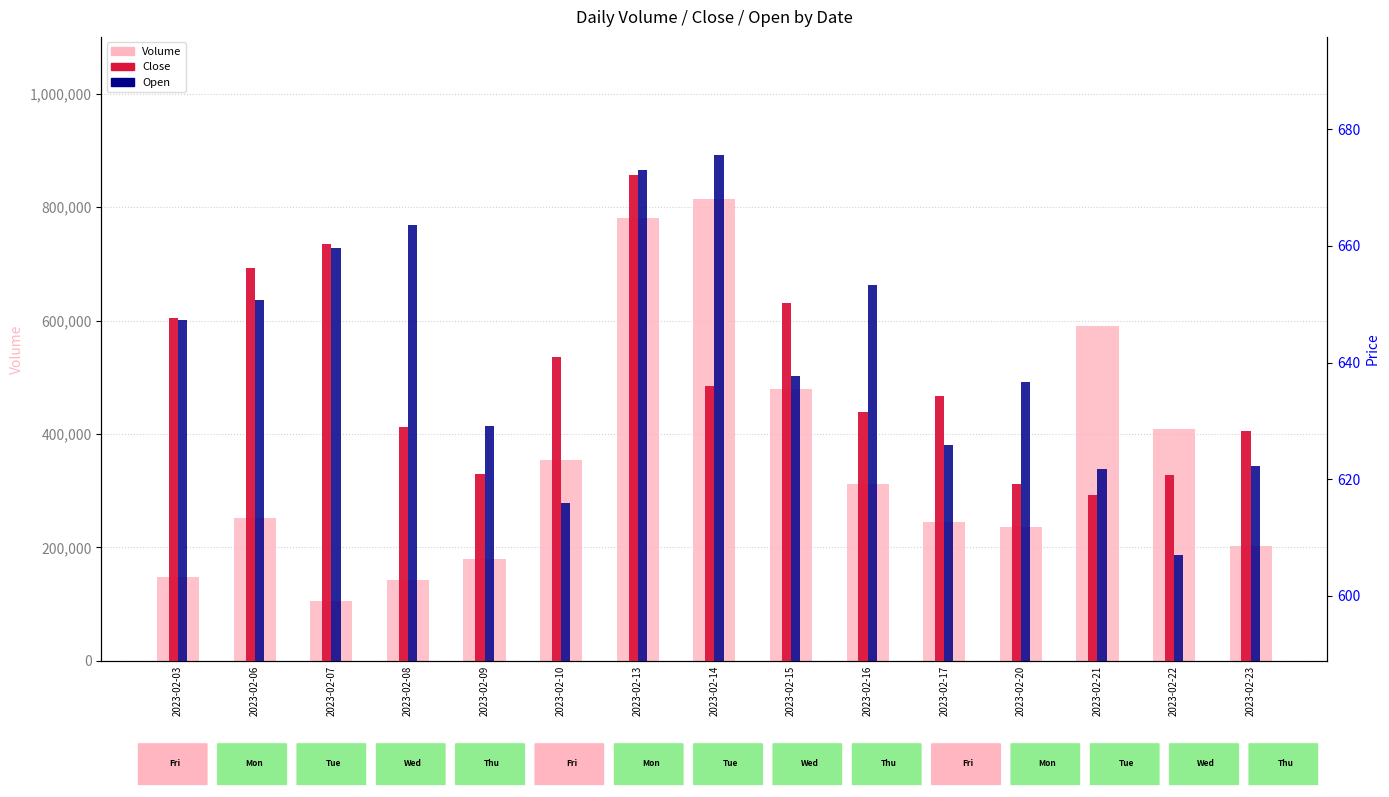

Is it true that Open equals 607.1 at 2023-02-22?

True